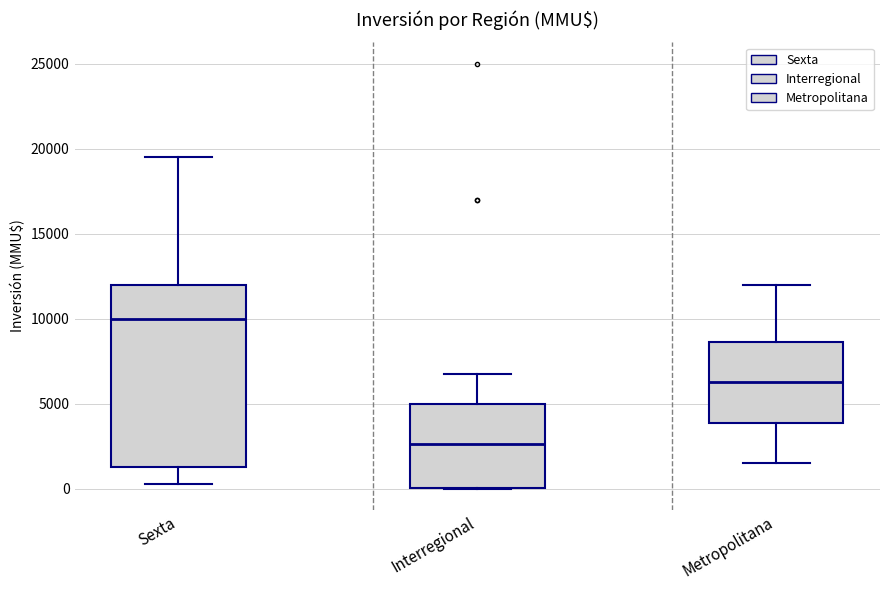

Reading left to right, transcribe this box plot: for each box, give where its median line is, the range the box spans, and where its two whiskers end, as read against the y-axis. The values are not printed on the chart, so give them approximately, as read against the axis.

Sexta: median 10000, box 1500 to 12000, whiskers 500 to 19500
Interregional: median 2500, box 0 to 5000, whiskers 0 to 7000
Metropolitana: median 6500, box 4000 to 8500, whiskers 1500 to 12000